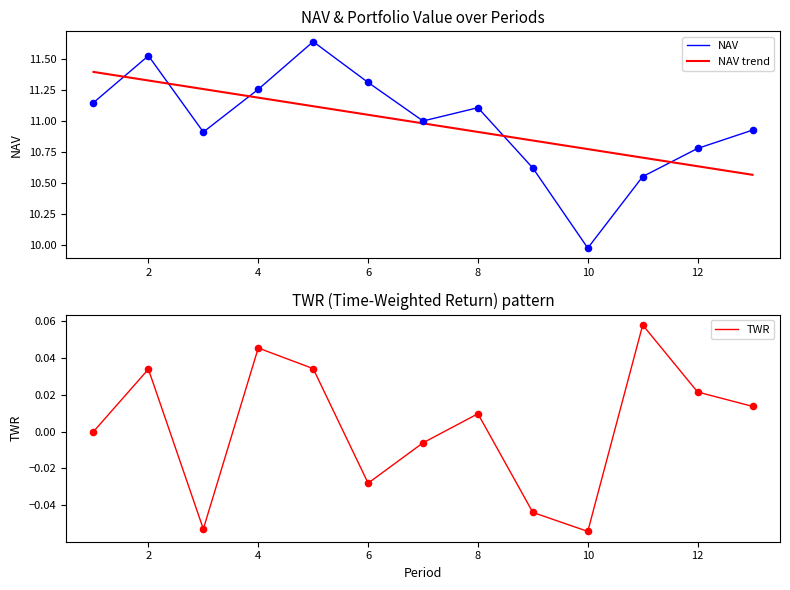

Is the value of TWR at 1 greater than the value of NAV at 2?

No